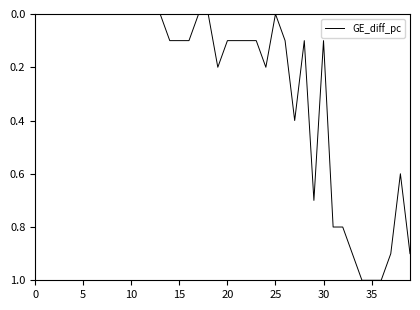

What is the greatest value displayed?

1.0